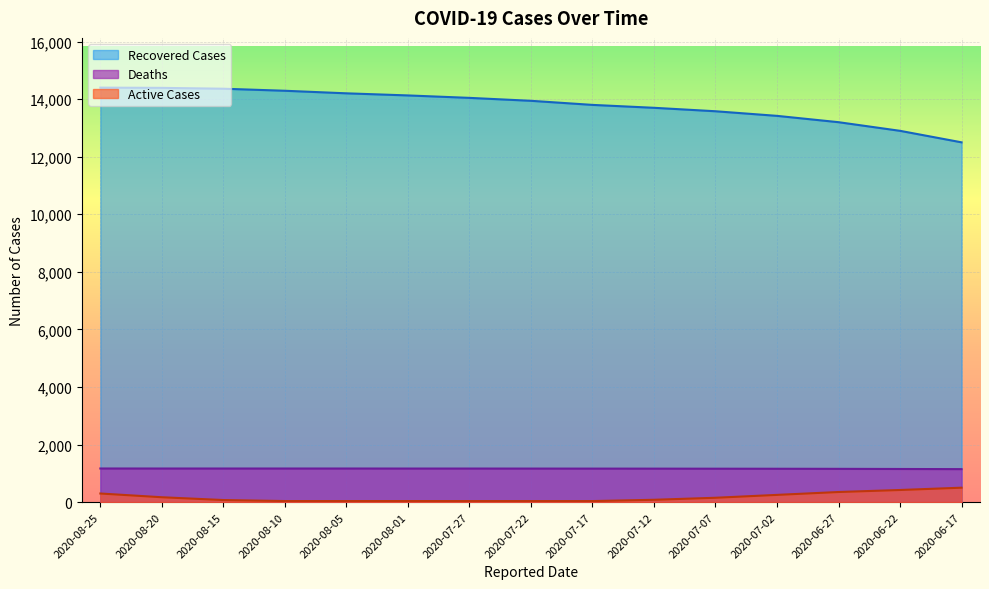

How many lines are shown in the chart?

3